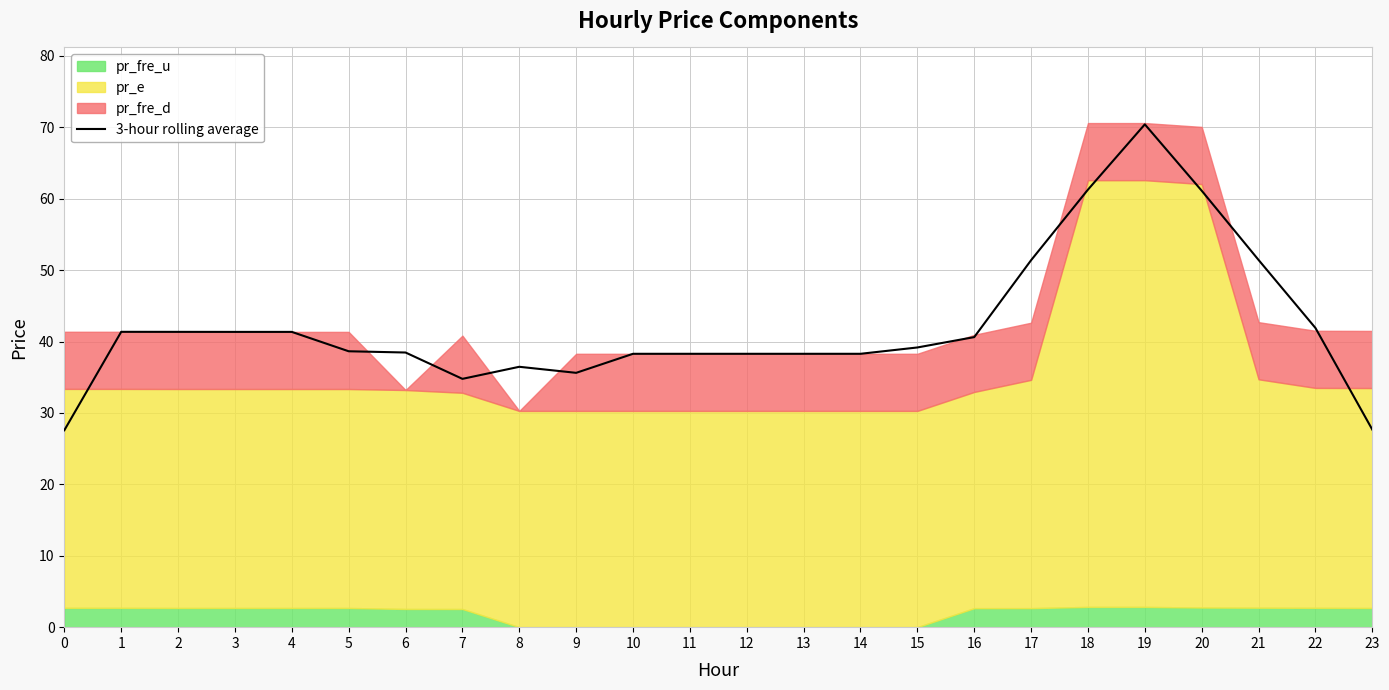

Is it true that the value at 23 is 27.7?

True